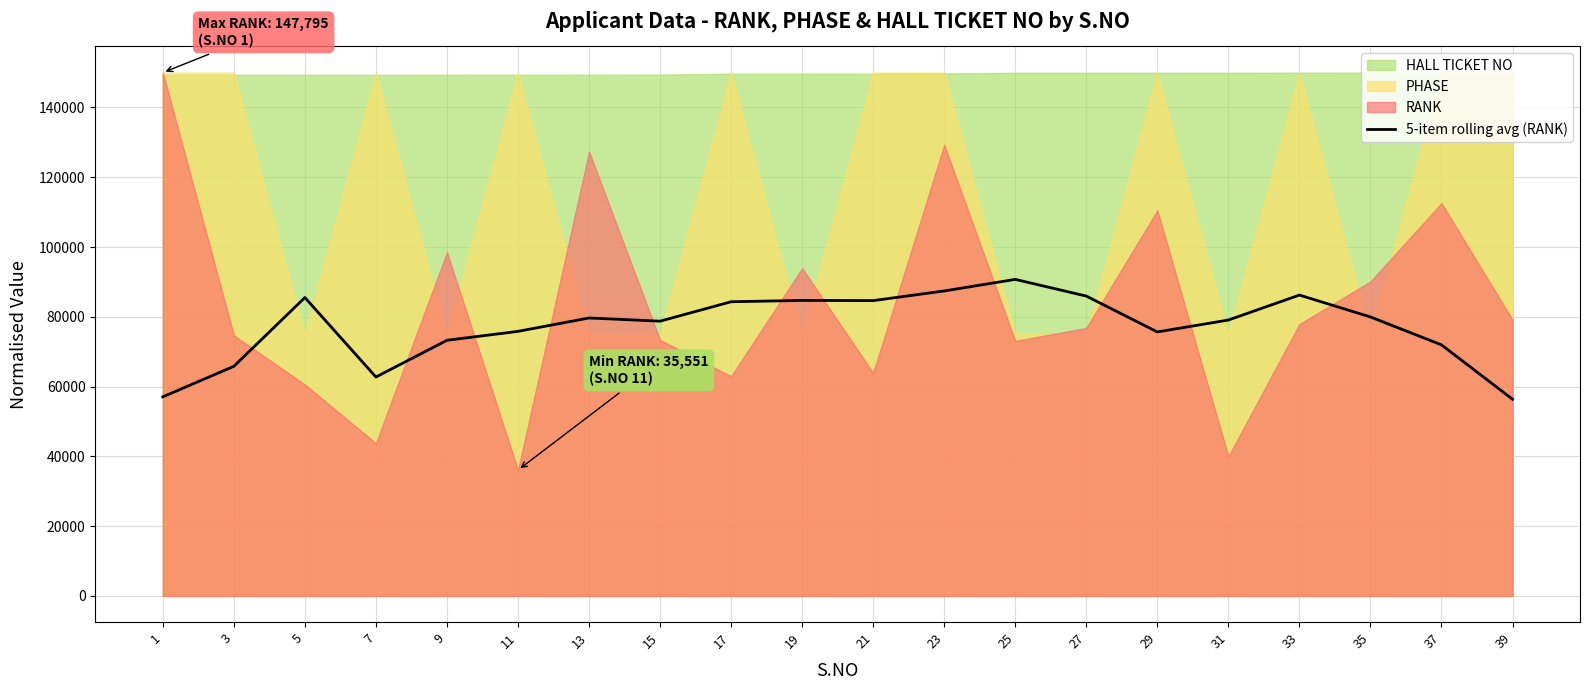

Between 15 and 13, which is larger?

13